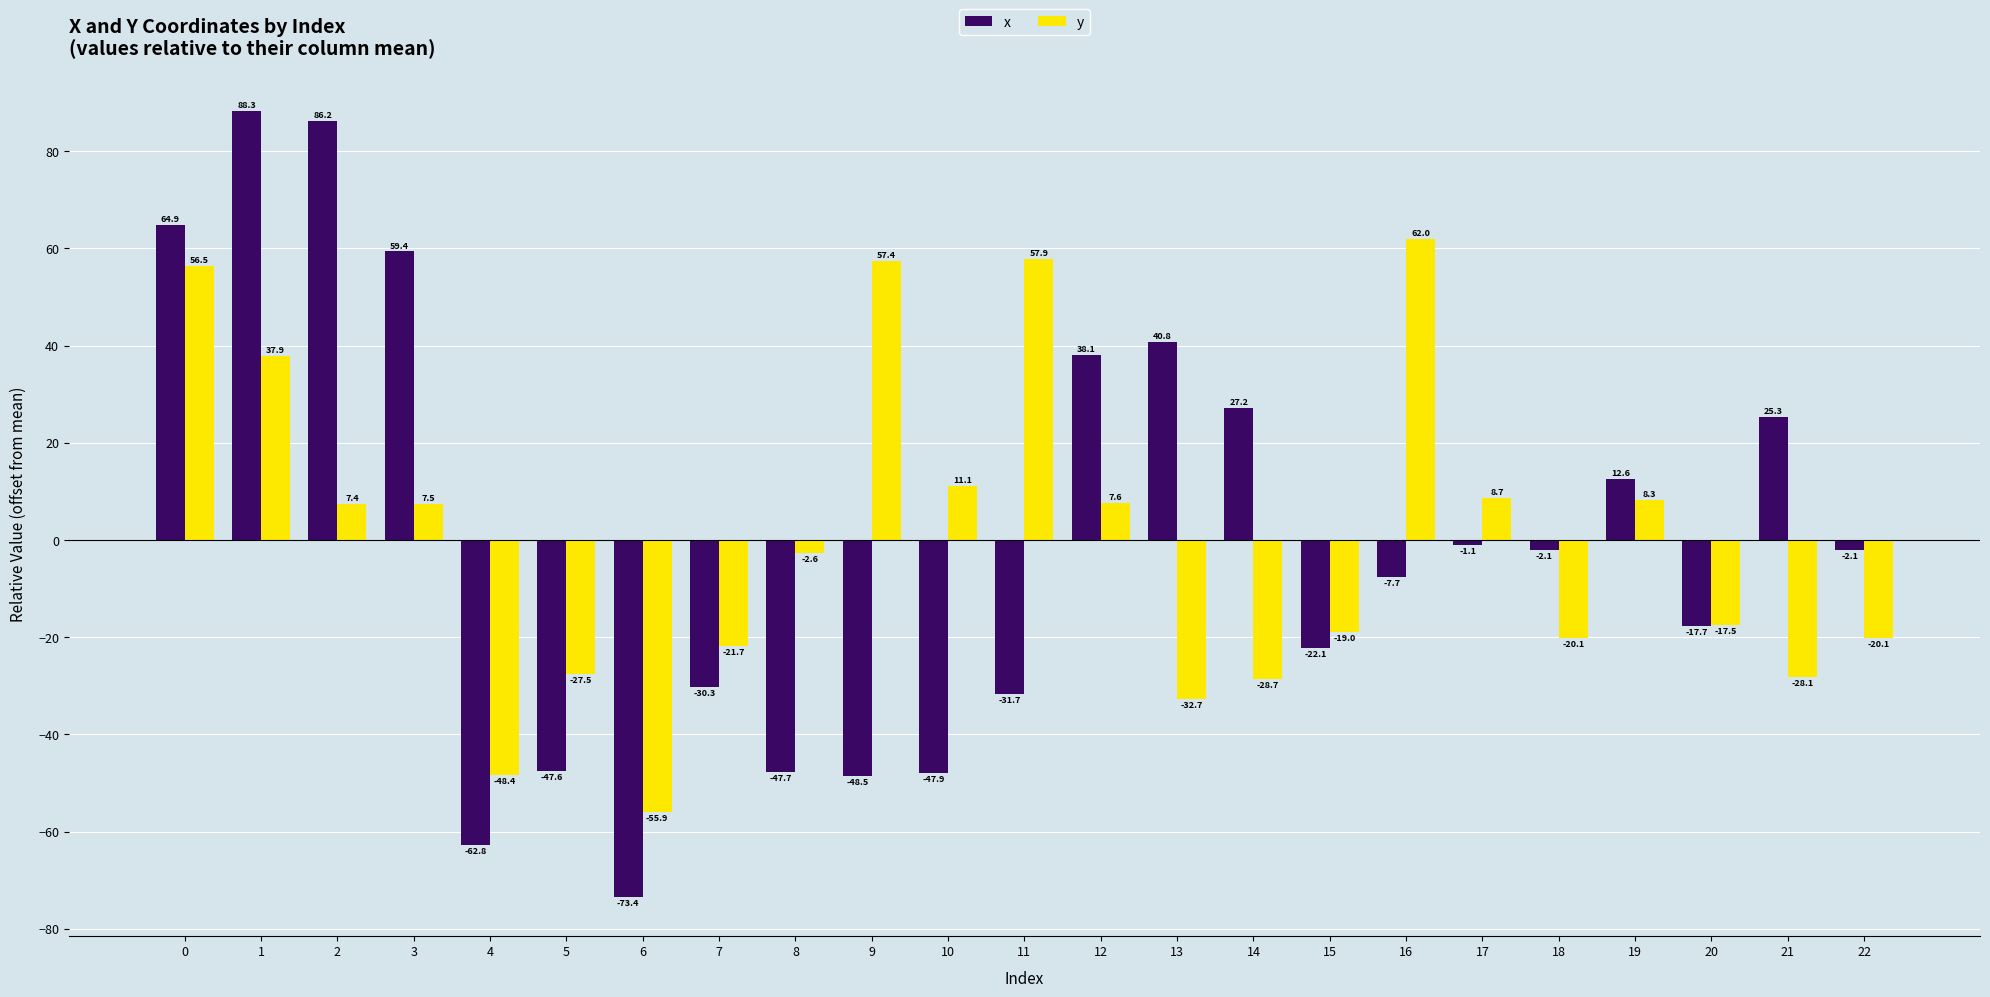

Reading right to left, list all the values displayed in this chart.

x: -2.1	25.3	-17.7	12.6	-2.1	-1.1	-7.7	-22.1	27.2	40.8	38.1	-31.7	-47.9	-48.5	-47.7	-30.3	-73.4	-47.6	-62.8	59.4	86.2	88.3	64.9
y: -20.1	-28.1	-17.5	8.3	-20.1	8.7	62.0	-19.0	-28.7	-32.7	7.6	57.9	11.1	57.4	-2.6	-21.7	-55.9	-27.5	-48.4	7.5	7.4	37.9	56.5